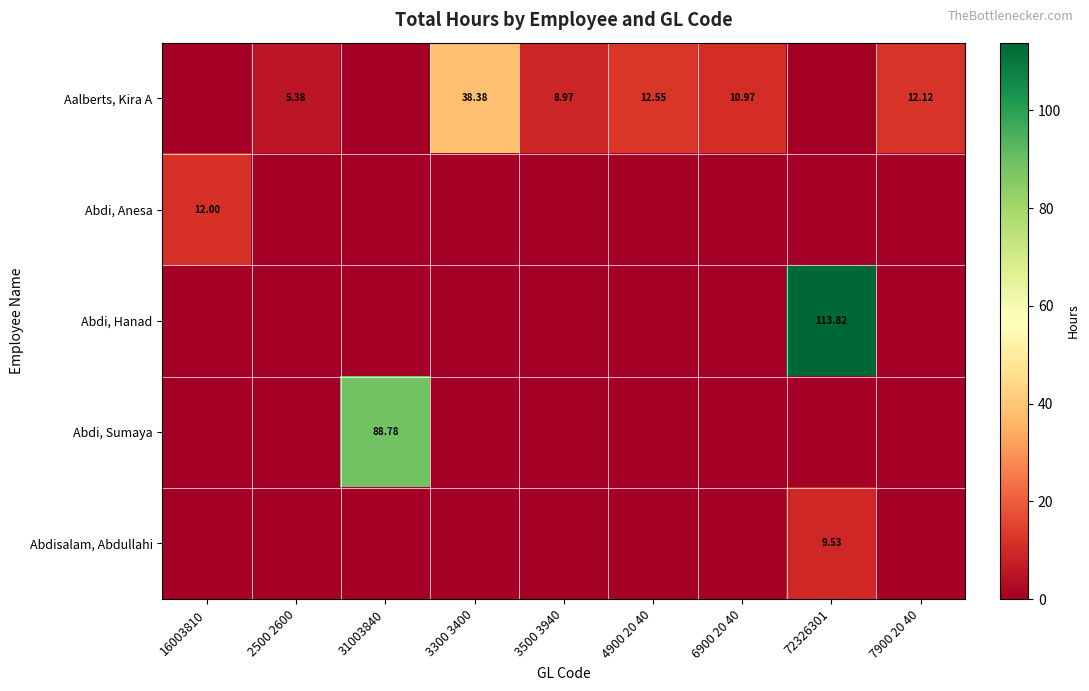

The Abdi, Hanad series shows 0.0 at 31003840. True or false?

True